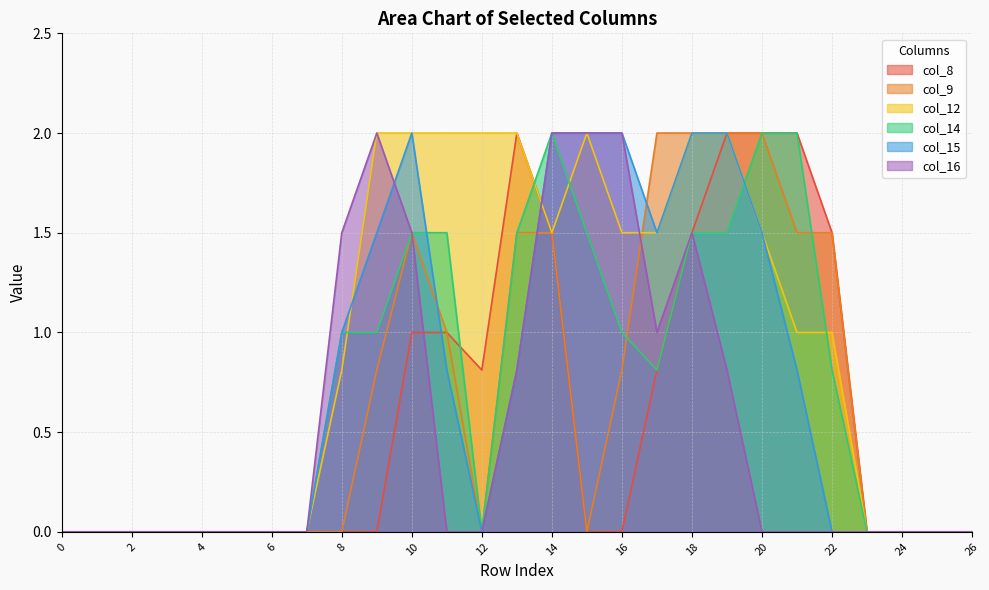

Reading left to right, extract all data points from this chart.

col_8: 0.0	0.0	0.0	0.0	0.0	0.0	0.0	0.0	0.0	0.0	1.0	1.0	0.8	2.0	1.5	0.0	0.0	0.8	1.5	2.0	2.0	2.0	1.5	0.0	0.0	0.0	0.0
col_9: 0.0	0.0	0.0	0.0	0.0	0.0	0.0	0.0	0.0	0.8	1.5	1.0	0.0	1.5	1.5	0.0	0.8	2.0	2.0	2.0	2.0	1.5	1.5	0.0	0.0	0.0	0.0
col_12: 0.0	0.0	0.0	0.0	0.0	0.0	0.0	0.0	0.8	2.0	2.0	2.0	2.0	2.0	1.5	2.0	1.5	1.5	2.0	2.0	1.5	1.0	1.0	0.0	0.0	0.0	0.0
col_14: 0.0	0.0	0.0	0.0	0.0	0.0	0.0	0.0	1.0	1.0	1.5	1.5	0.0	1.5	2.0	1.5	1.0	0.8	1.5	1.5	2.0	2.0	0.8	0.0	0.0	0.0	0.0
col_15: 0.0	0.0	0.0	0.0	0.0	0.0	0.0	0.0	1.0	1.5	2.0	0.8	0.0	0.8	2.0	2.0	2.0	1.5	2.0	2.0	1.5	0.8	0.0	0.0	0.0	0.0	0.0
col_16: 0.0	0.0	0.0	0.0	0.0	0.0	0.0	0.0	1.5	2.0	1.5	0.0	0.0	0.8	2.0	2.0	2.0	1.0	1.5	0.8	0.0	0.0	0.0	0.0	0.0	0.0	0.0